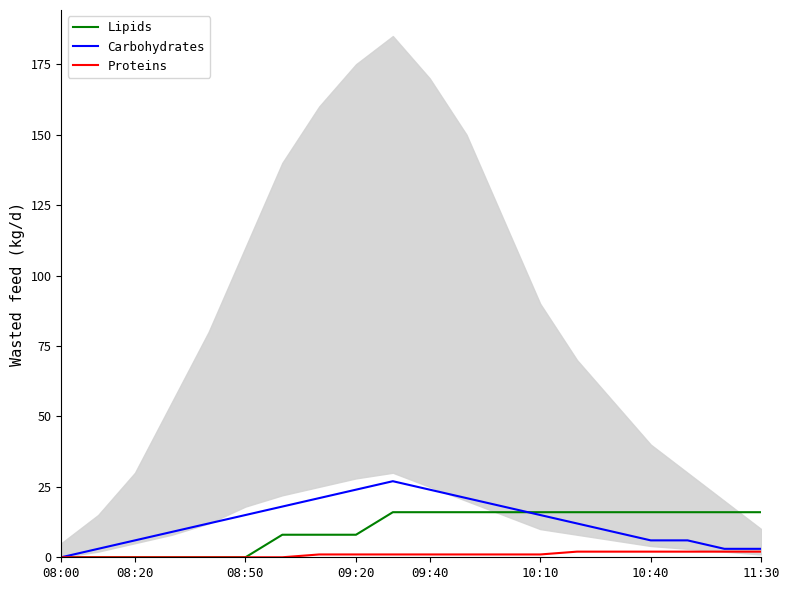

True or false: Carbohydrates has a value of 6 at 10:10.

False